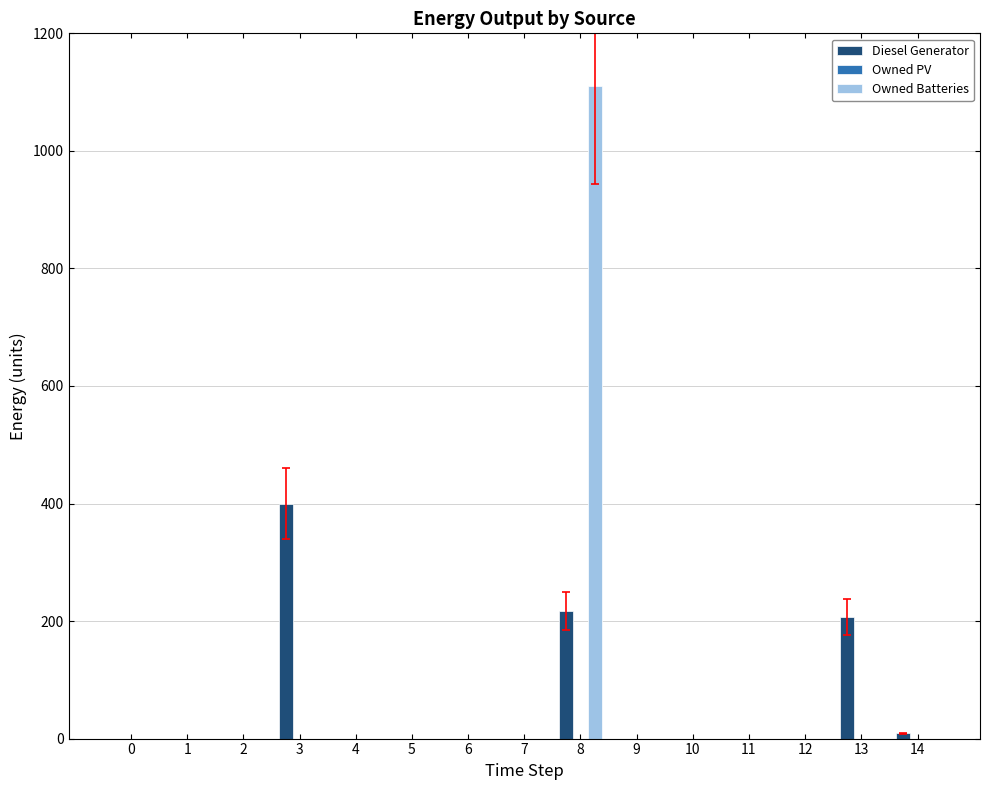

What is the sum of all Diesel Generator values?

833